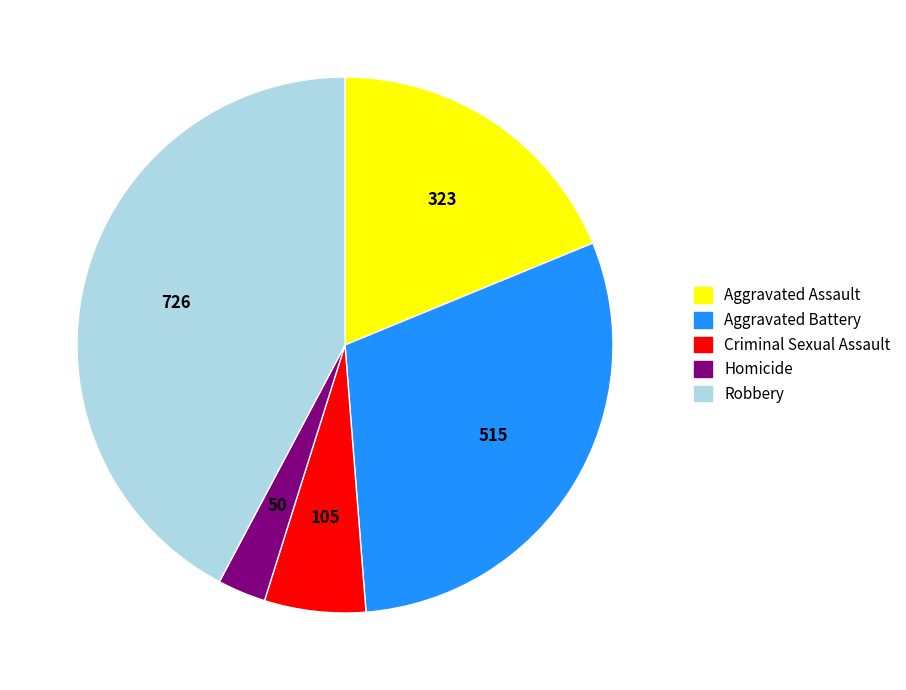

Does Aggravated Battery represent more than half of the total?

No